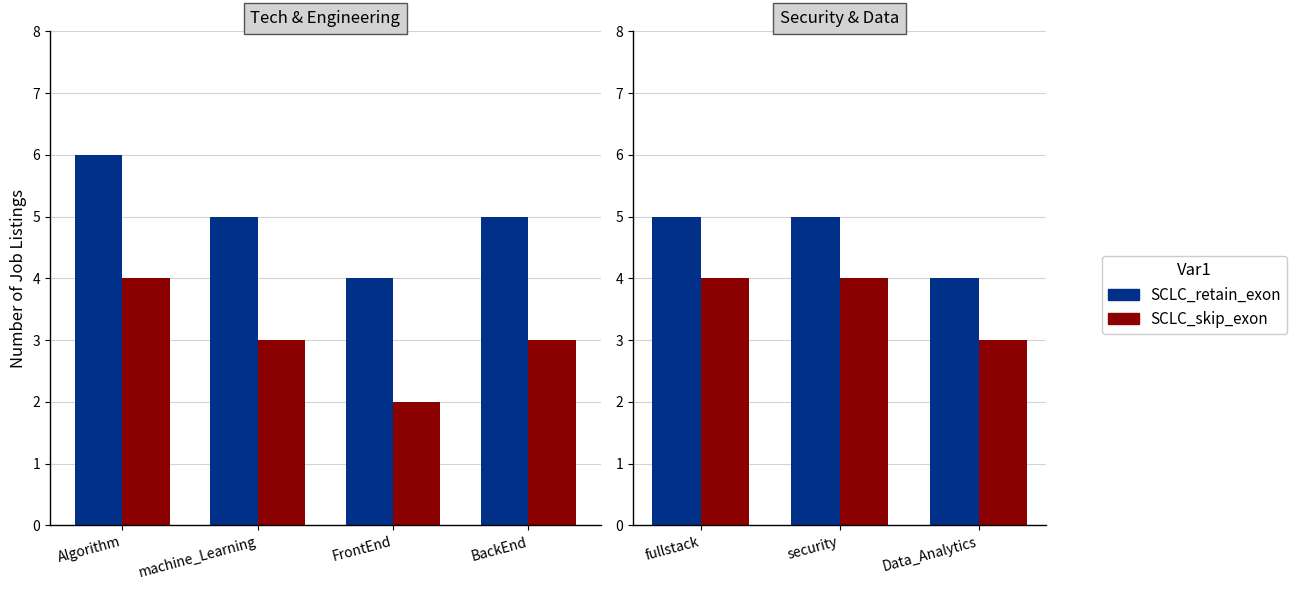

Which has a higher value, fullstack or Data_Analytics?

fullstack